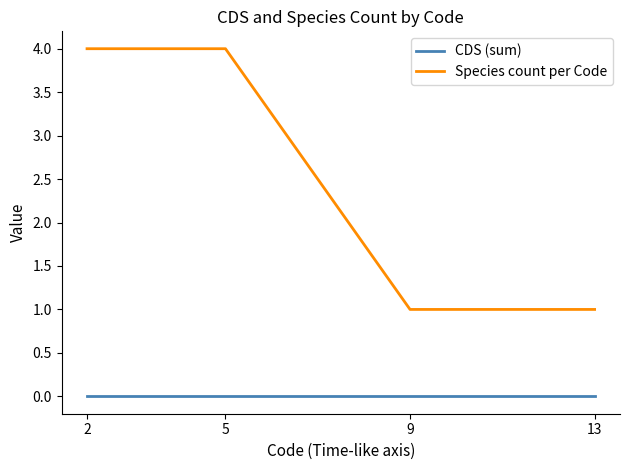

Does the chart have visible grid lines?

No